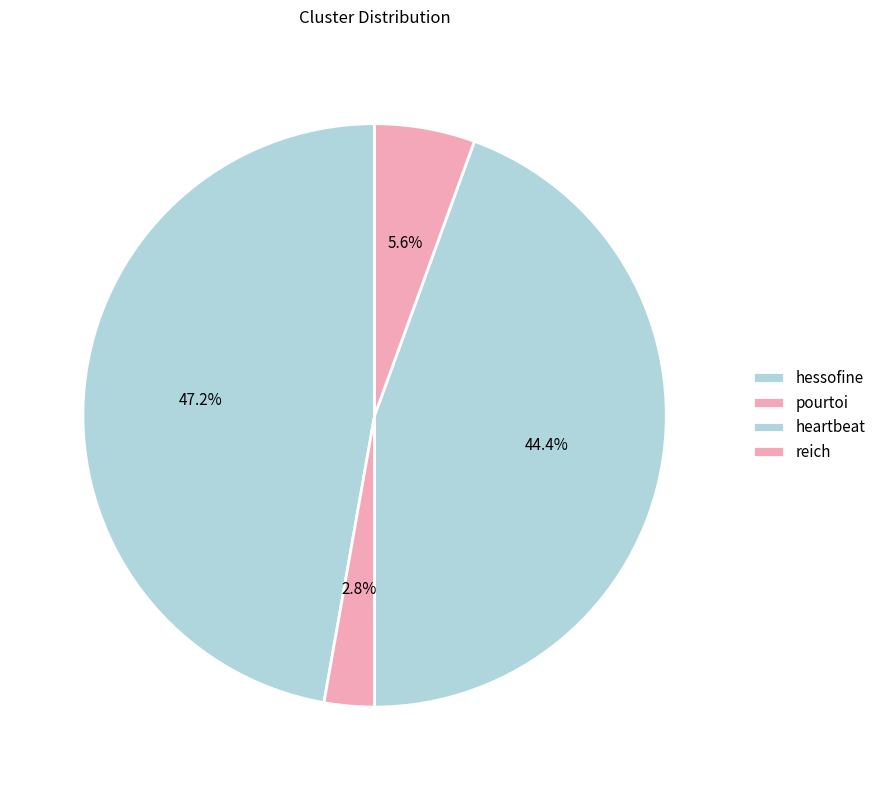

Is hessofine the majority of the pie?

No